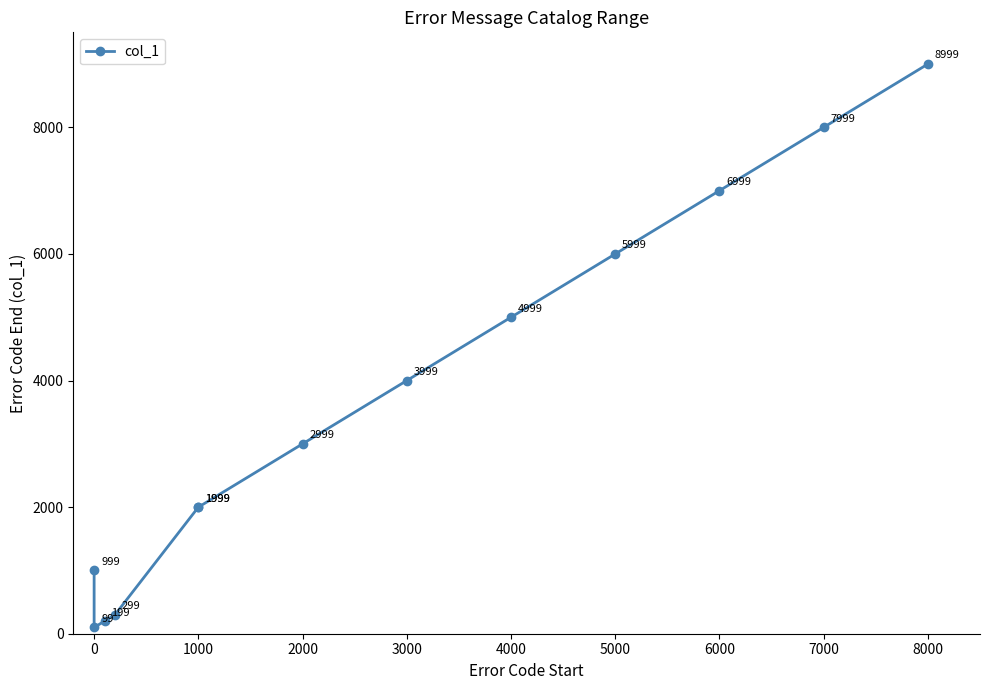

What is the difference between the maximum and minimum values?

8900